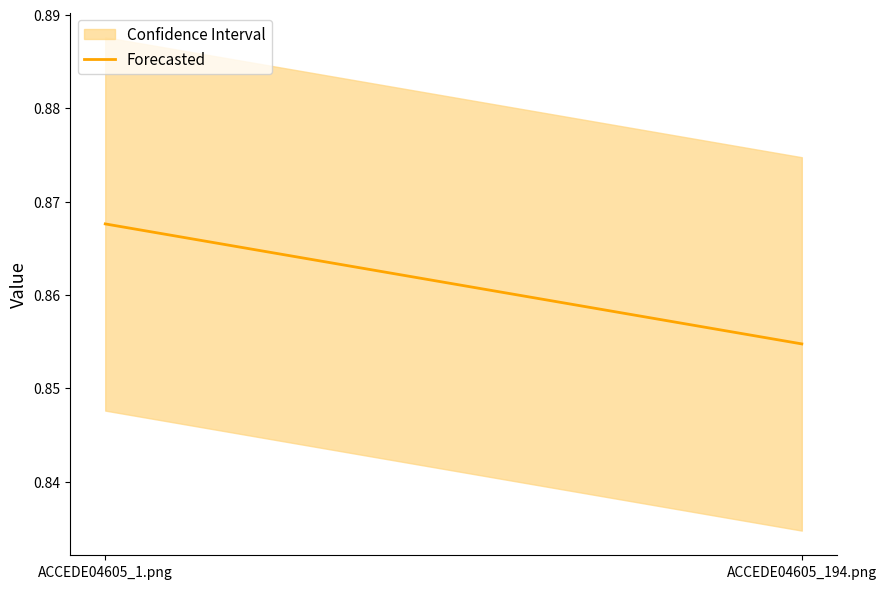

At which category does the chart reach its peak across all series?

ACCEDE04605_1.png